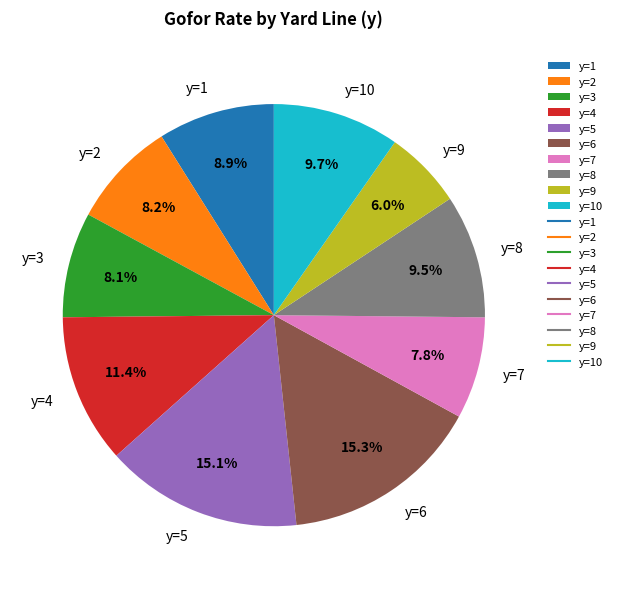

What portion of the pie excludes y=4?

88.6%